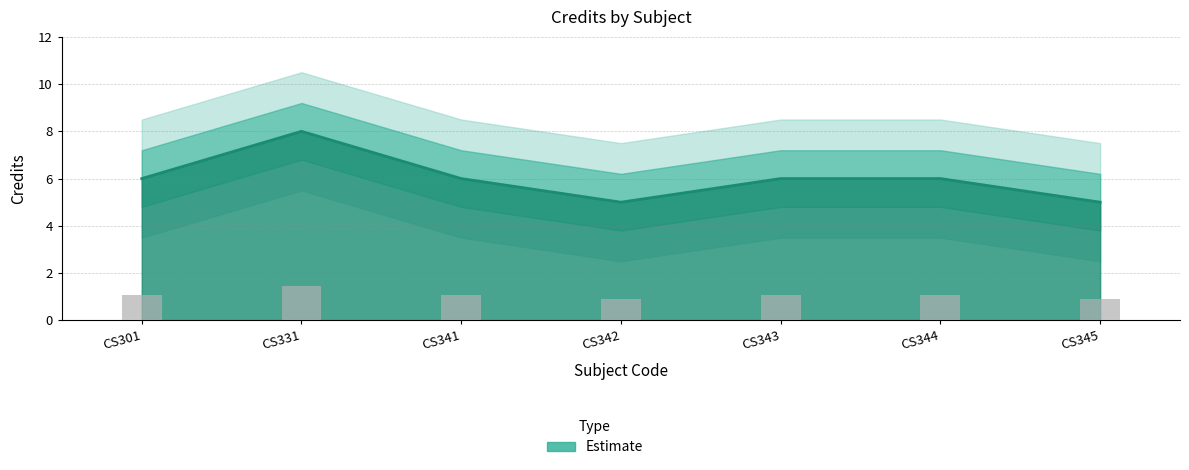

Count the number of categories in the chart.

7